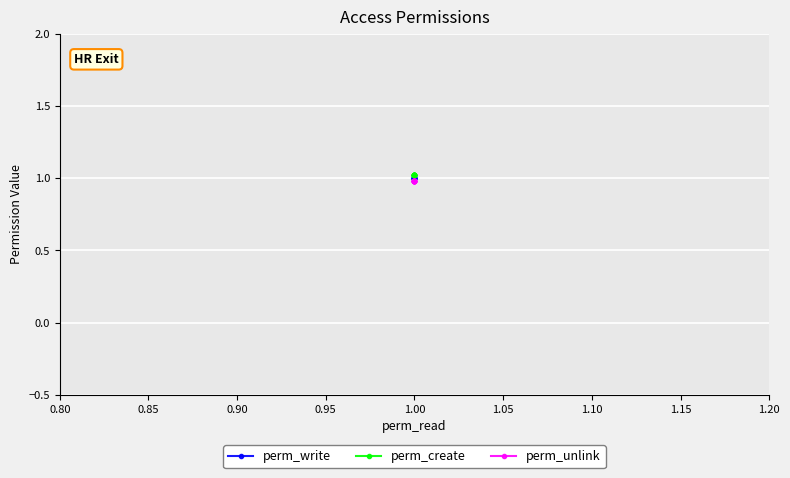

The value of perm_write at 1.00 is 1.6. True or false?

False